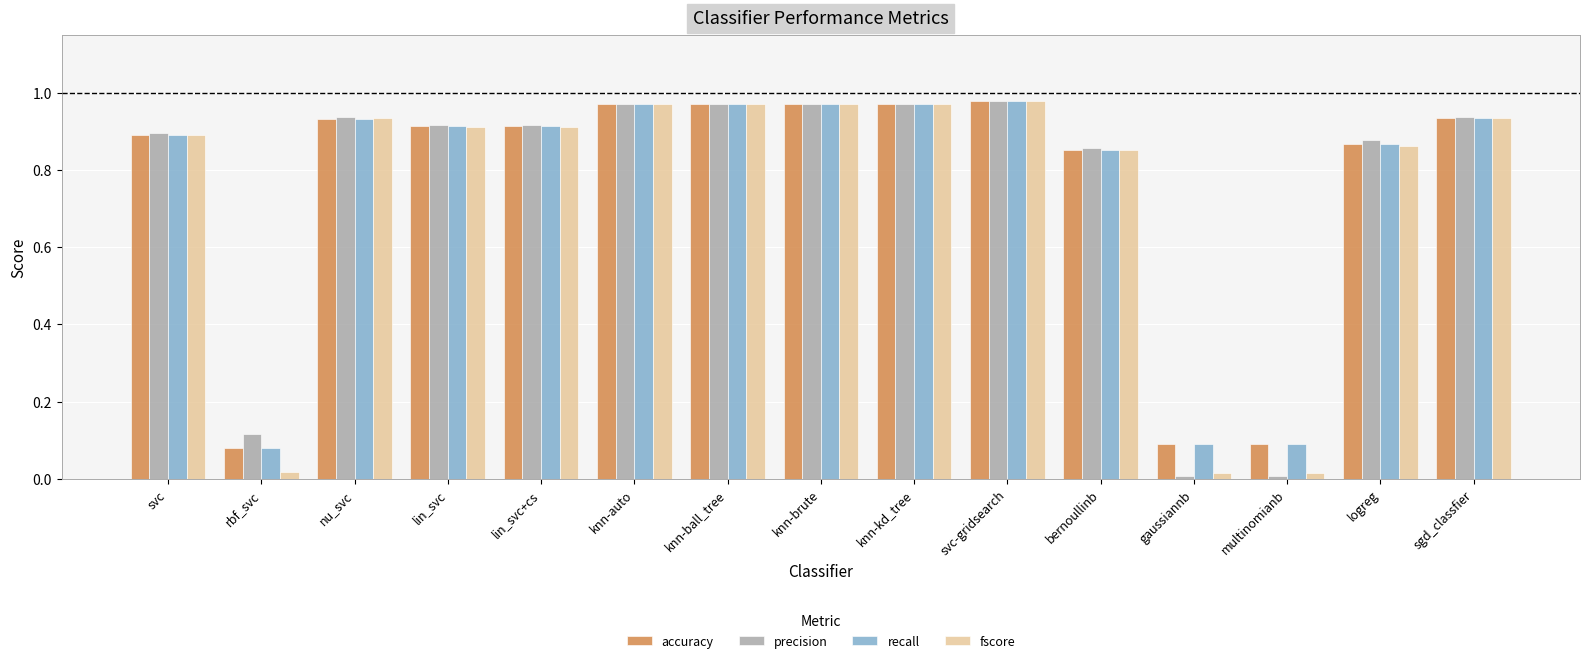

What is the label of the 4th bar from the left?

lin_svc